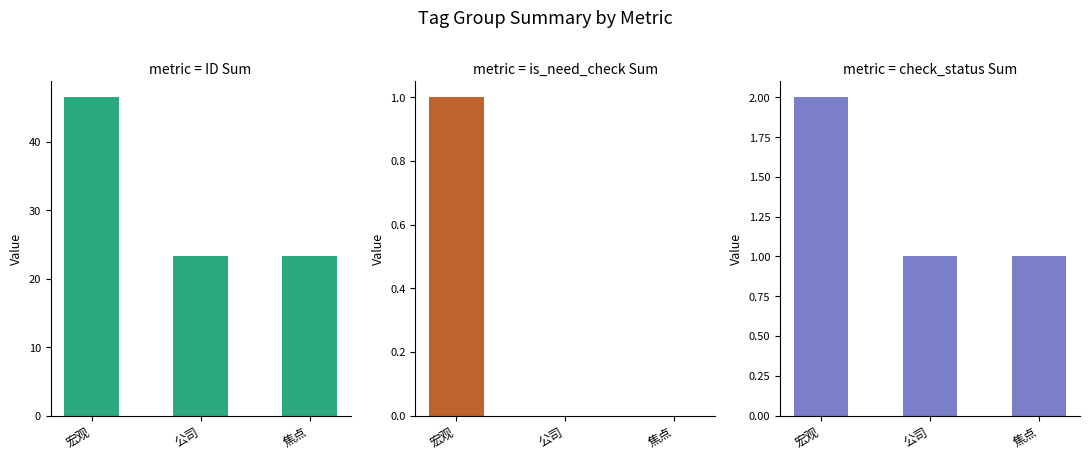

What is the total value across all series at 焦点?

24.3